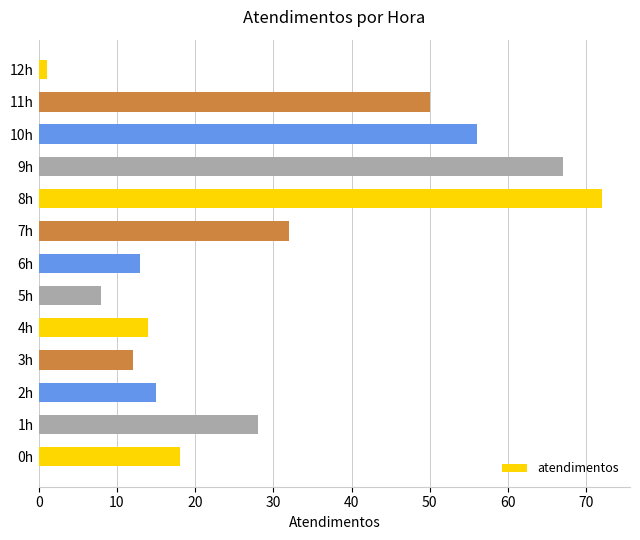

Does the chart contain any negative values?

No